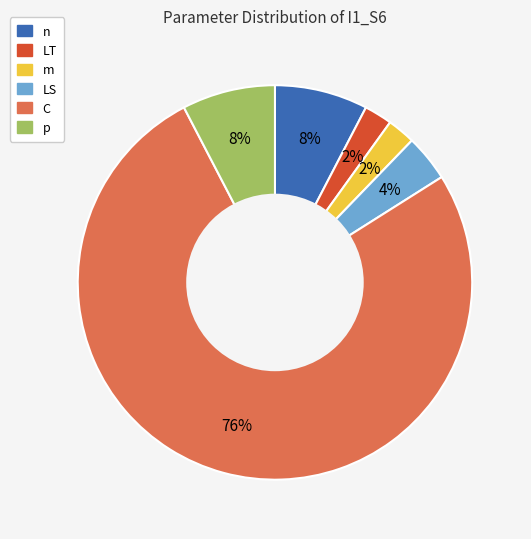

Which category accounts for the majority?

C